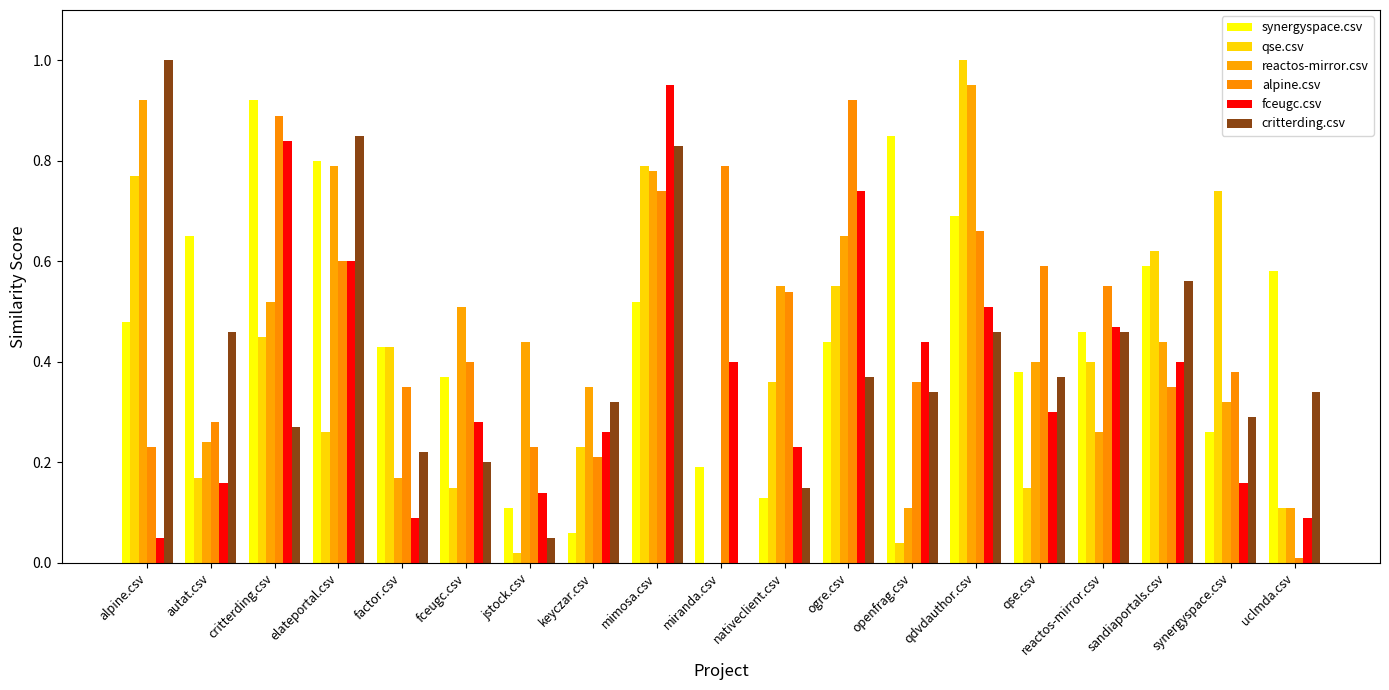

At which category is the sum across all series the highest?

mimosa.csv